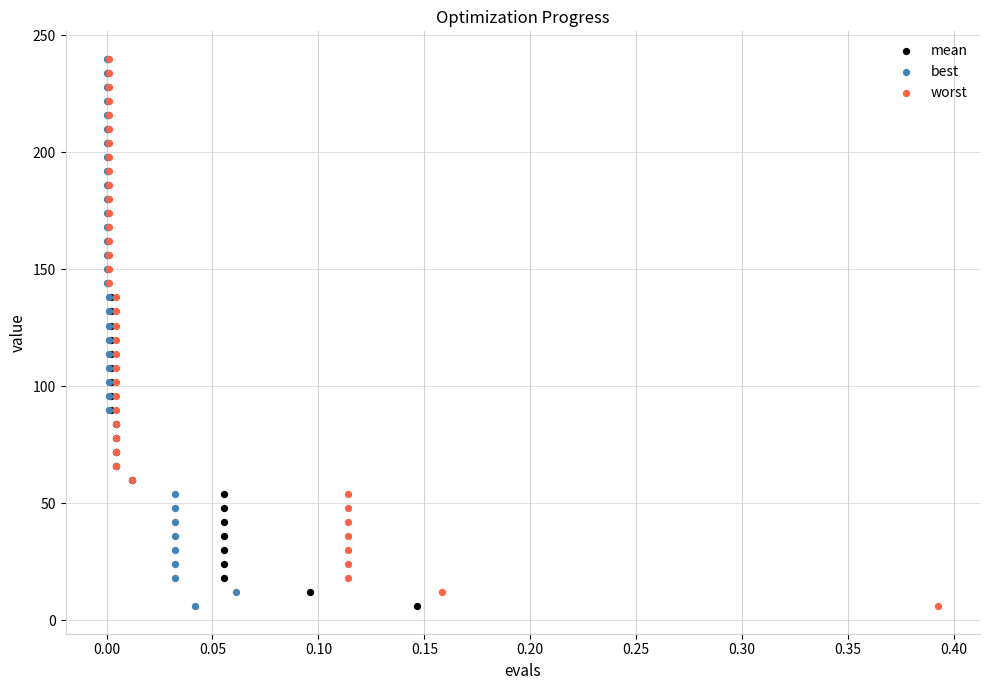

What are all the series names shown in the legend?

mean, best, worst